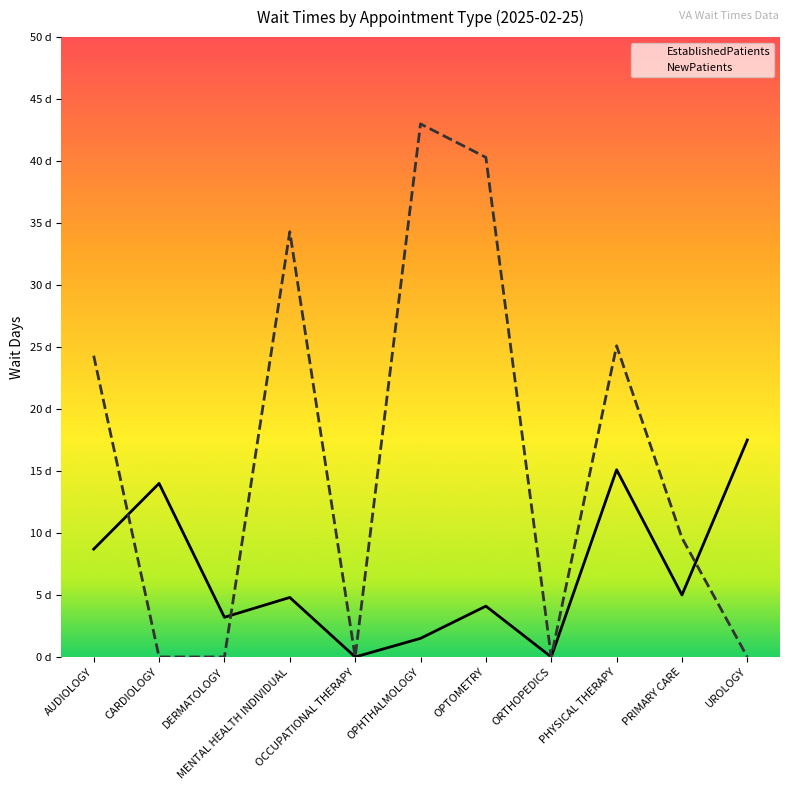

Rank the series at ORTHOPEDICS from highest to lowest value.

EstablishedPatients, NewPatients